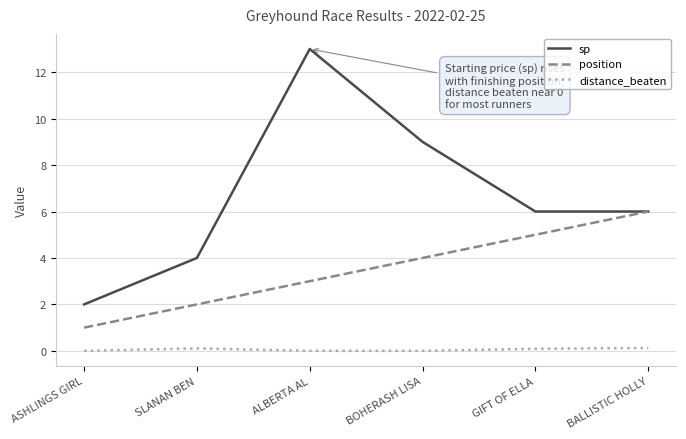

List the series in order of their peak value, lowest first.

distance_beaten, position, sp